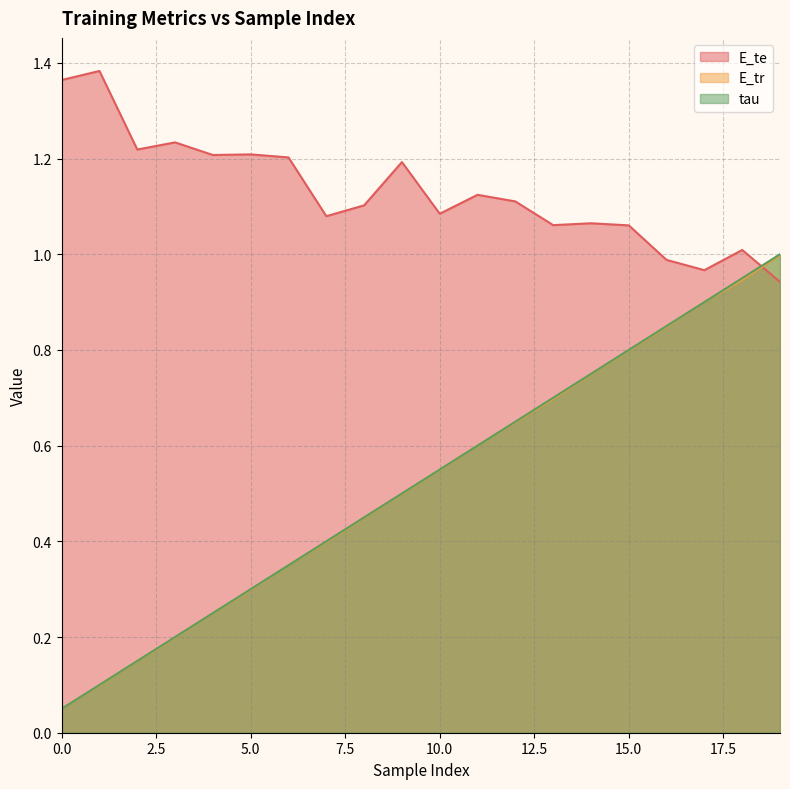

Reading left to right, list all the values displayed in this chart.

E_te: 0=1.4	1=1.4	2=1.2	3=1.2	4=1.2	5=1.2	6=1.2	7=1.1	8=1.1	9=1.2	10=1.1	11=1.1	12=1.1	13=1.1	14=1.1	15=1.1	16=1.0	17=1.0	18=1.0	19=0.9
E_tr: 0=0.0	1=0.1	2=0.1	3=0.2	4=0.2	5=0.3	6=0.3	7=0.4	8=0.4	9=0.5	10=0.5	11=0.6	12=0.6	13=0.7	14=0.7	15=0.8	16=0.8	17=0.9	18=0.9	19=1.0
tau: 0=0.1	1=0.1	2=0.1	3=0.2	4=0.2	5=0.3	6=0.3	7=0.4	8=0.4	9=0.5	10=0.5	11=0.6	12=0.7	13=0.7	14=0.8	15=0.8	16=0.8	17=0.9	18=0.9	19=1.0